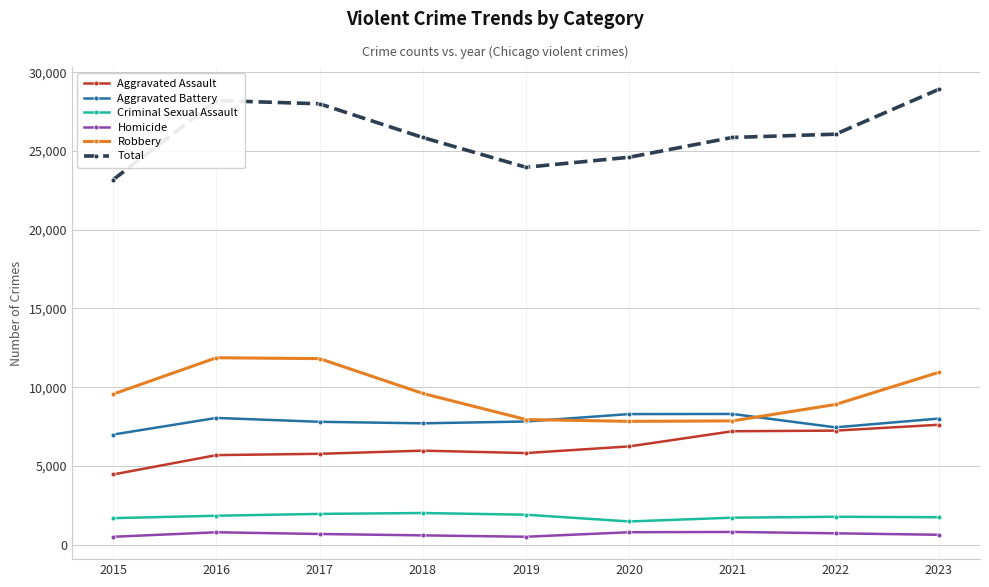

The Aggravated Assault series shows 4455 at 2015. True or false?

True